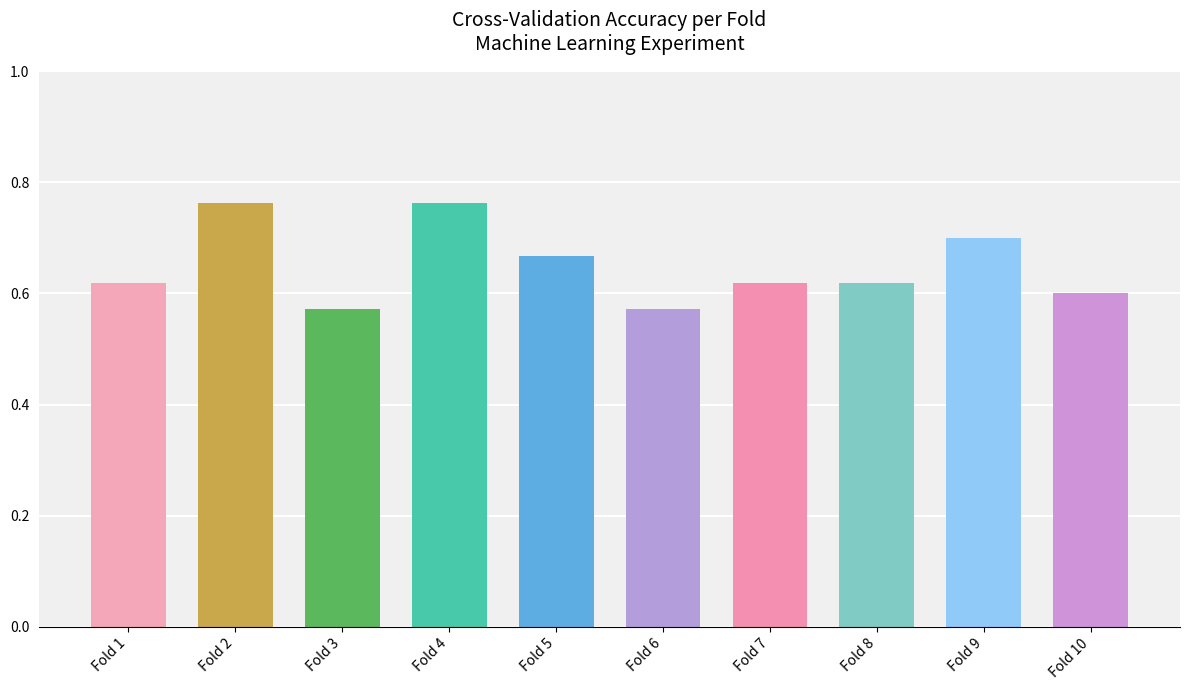

How many values are between 0 and 1?

10